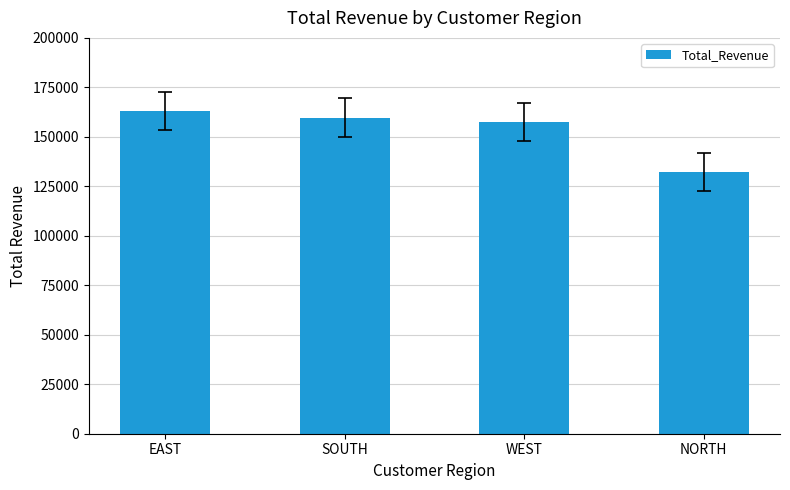

How many bars are there in total?

4